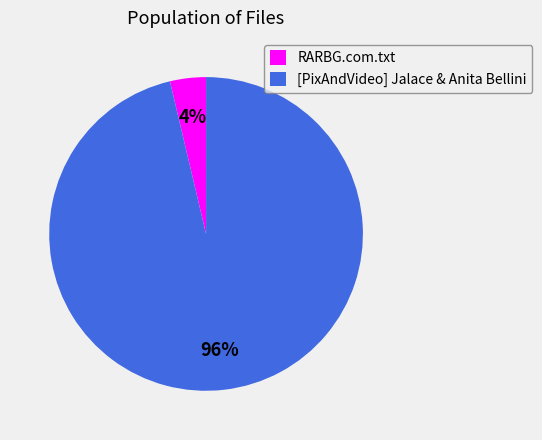

To the nearest percent, what portion does RARBG.com.txt represent?

4%